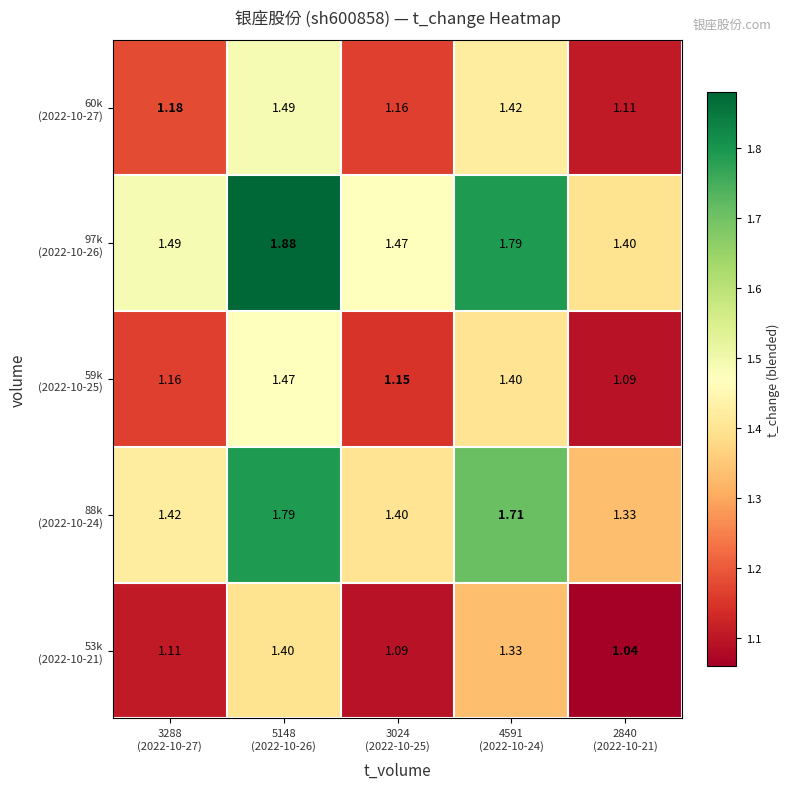

What is the difference between the highest and lowest values at 3288
(2022-10-27)?

0.4